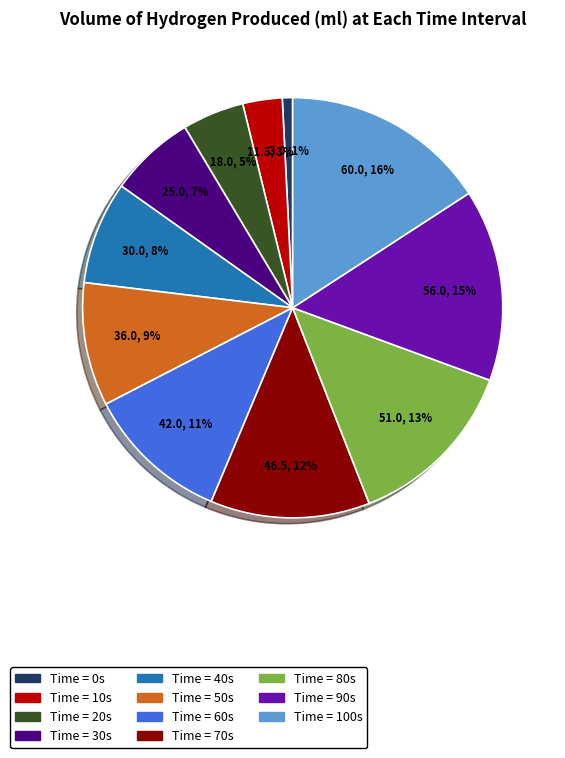

Does any single category account for the majority?

No